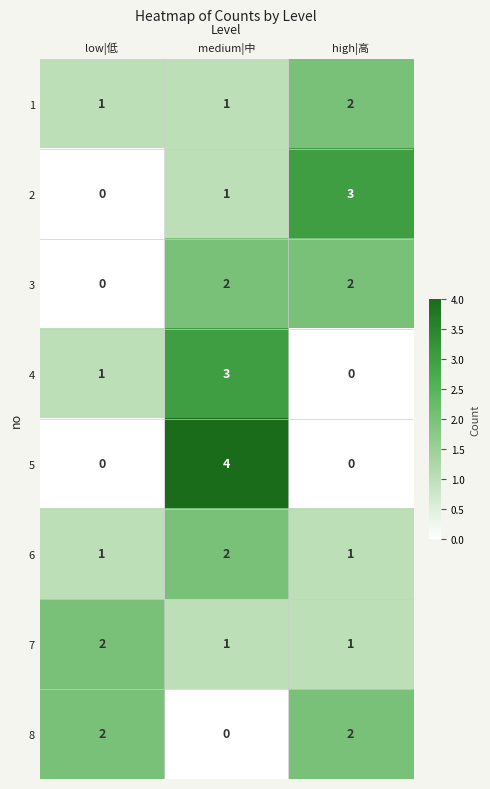

Rank the categories by 4 value from highest to lowest.

medium|中, low|低, high|高